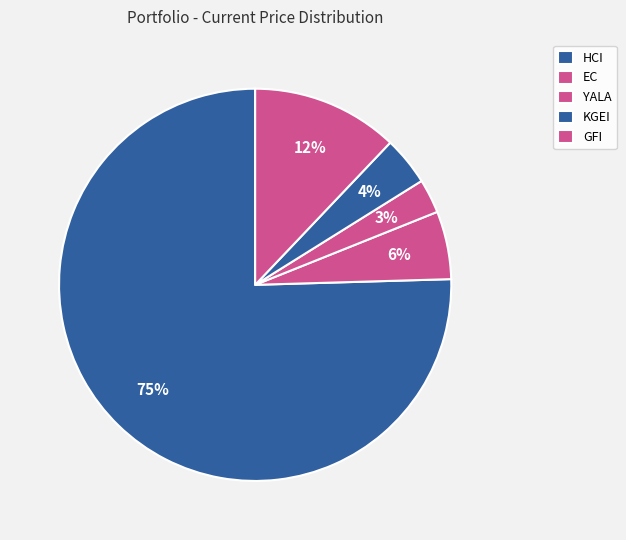

Is it true that HCI is 90% of the pie?

False